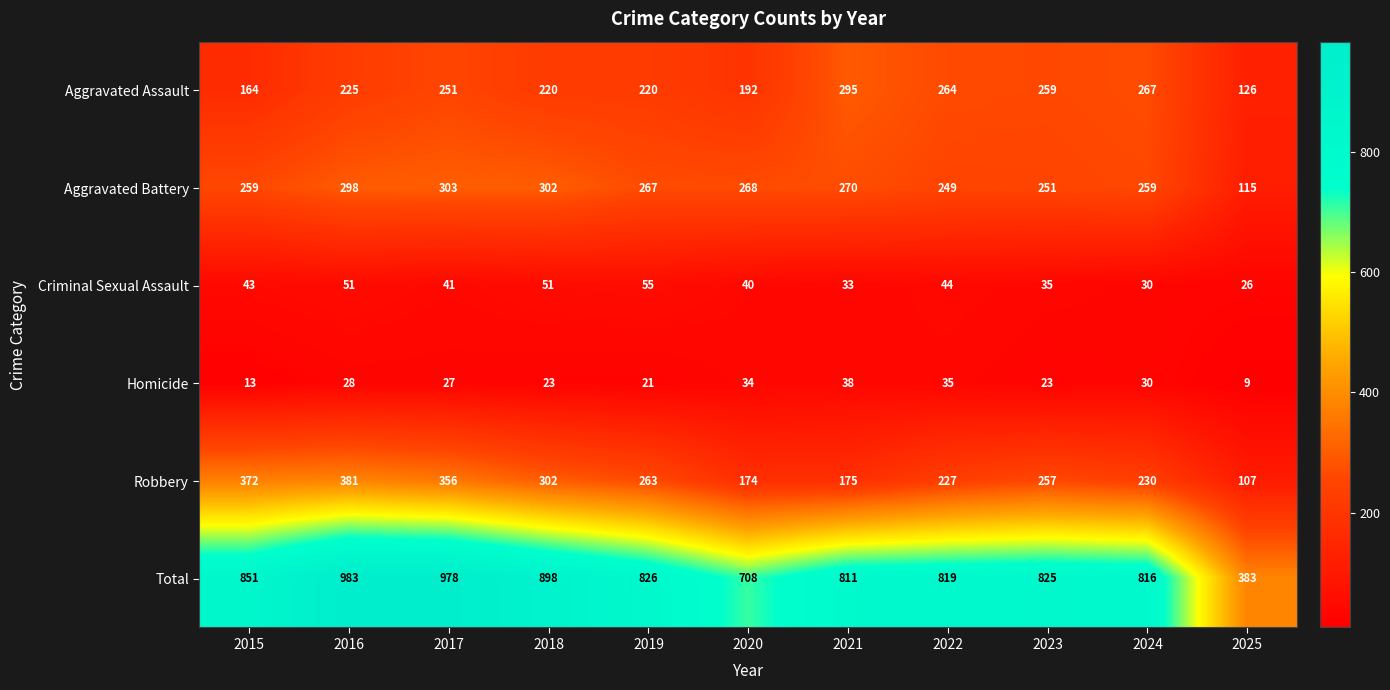

The value of Homicide at 2015 is 13. True or false?

True